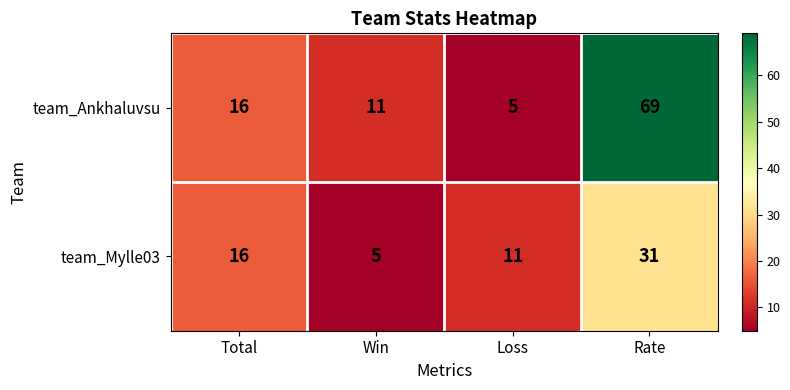

List the series in order of their overall mean, highest first.

team_Ankhaluvsu, team_Mylle03